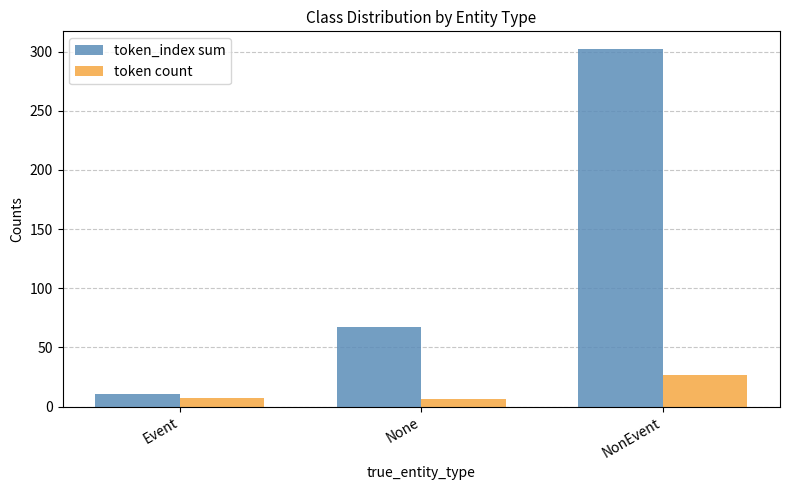

Rank the series by their average value, from lowest to highest.

token count, token_index sum